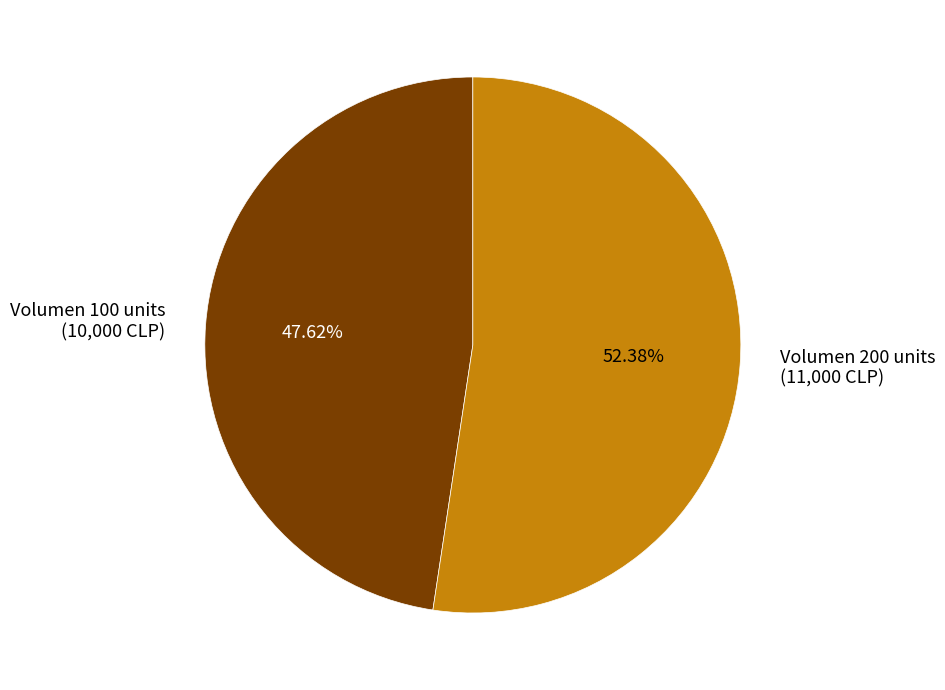

To the nearest percent, what is the average slice percentage?

50%